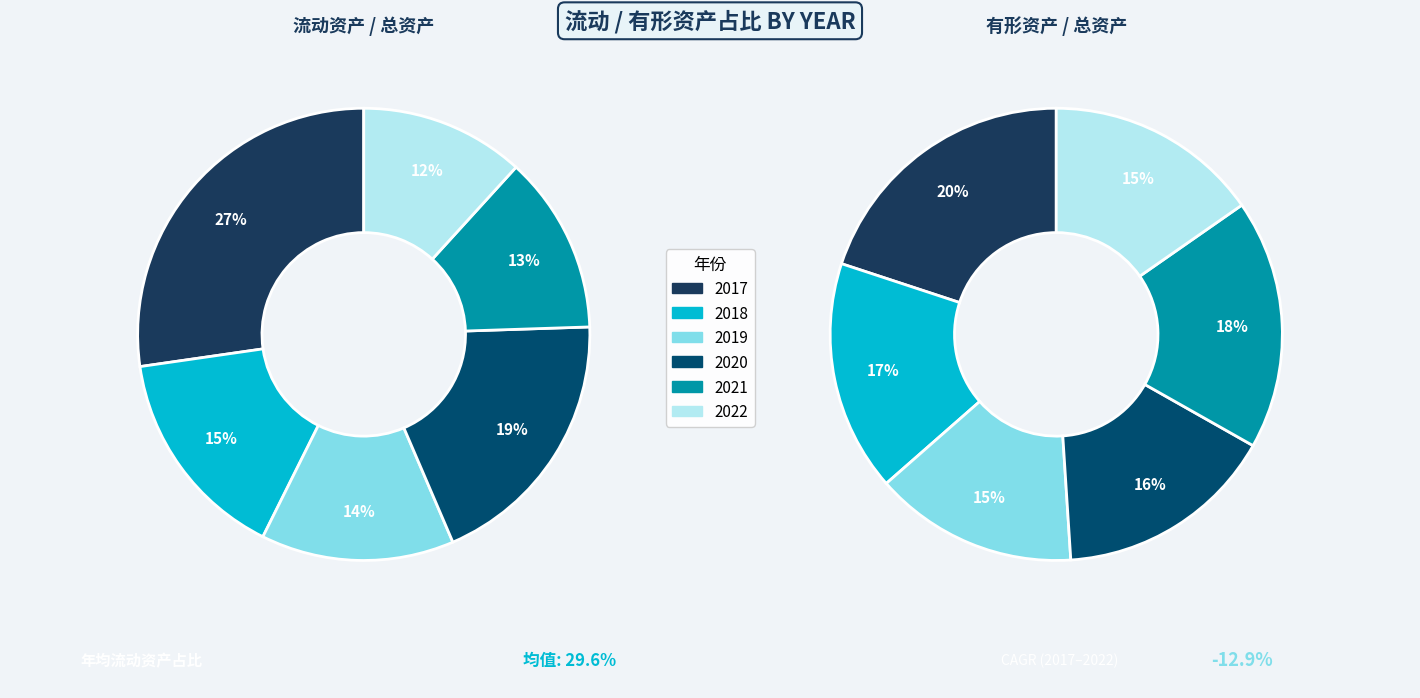

How many segments does this pie chart have?

6